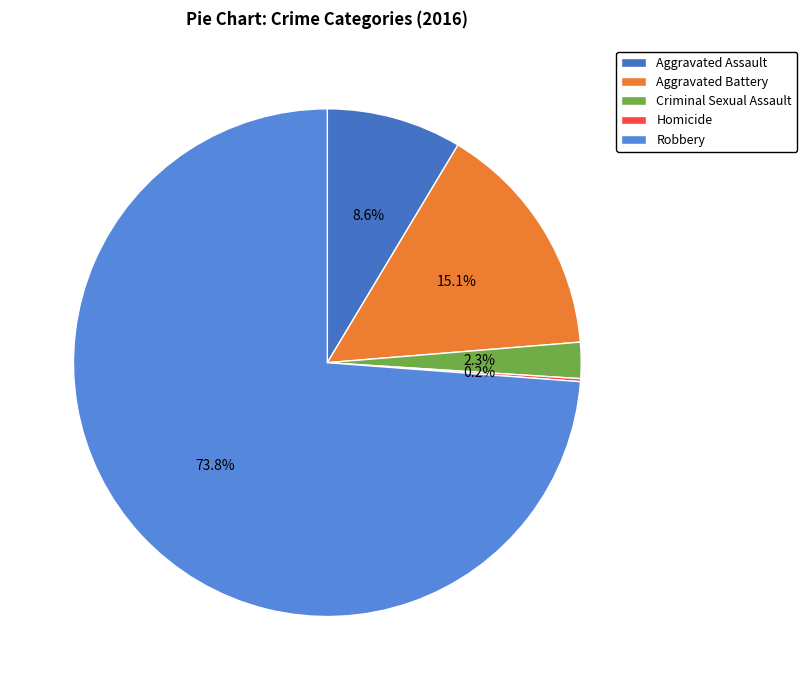

The Homicide slice represents 11% of the pie. True or false?

False